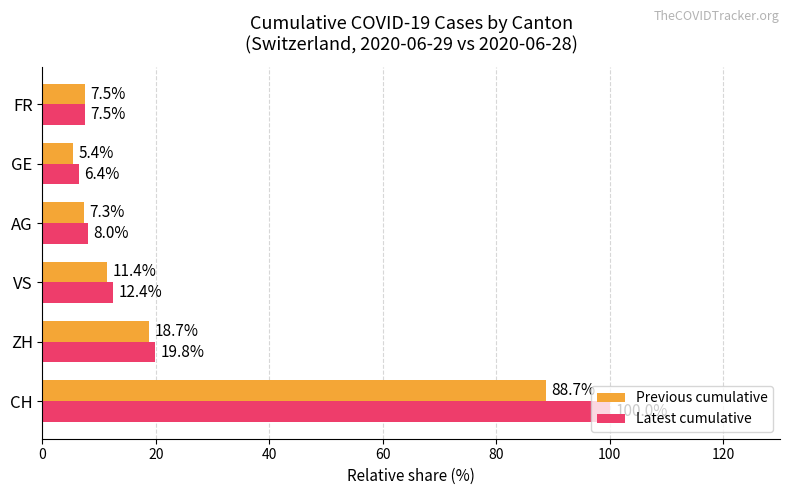

True or false: Latest cumulative has a value of 7.5 at FR.

True